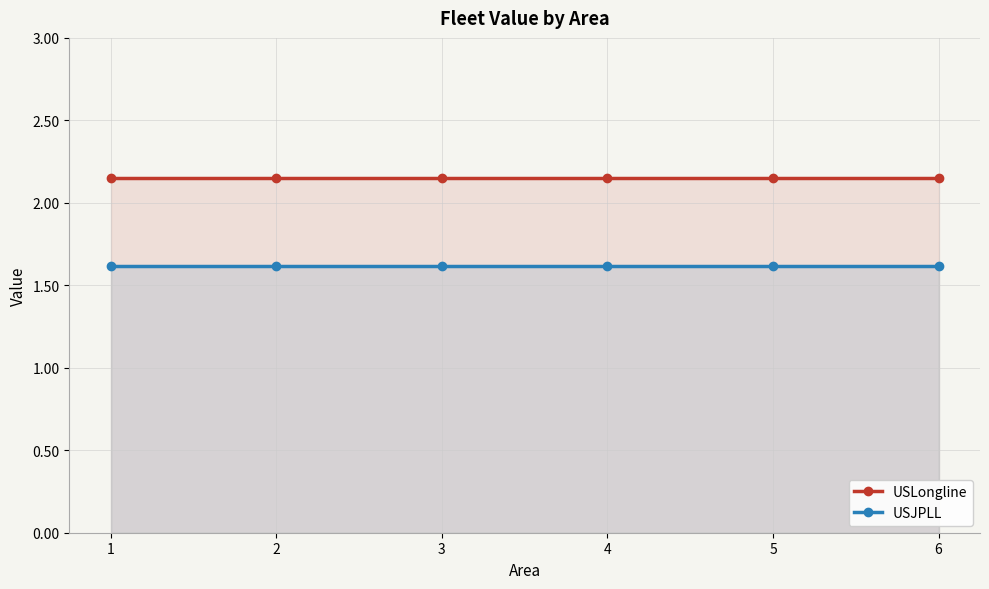

Which category has the highest value in the USLongline series?

1